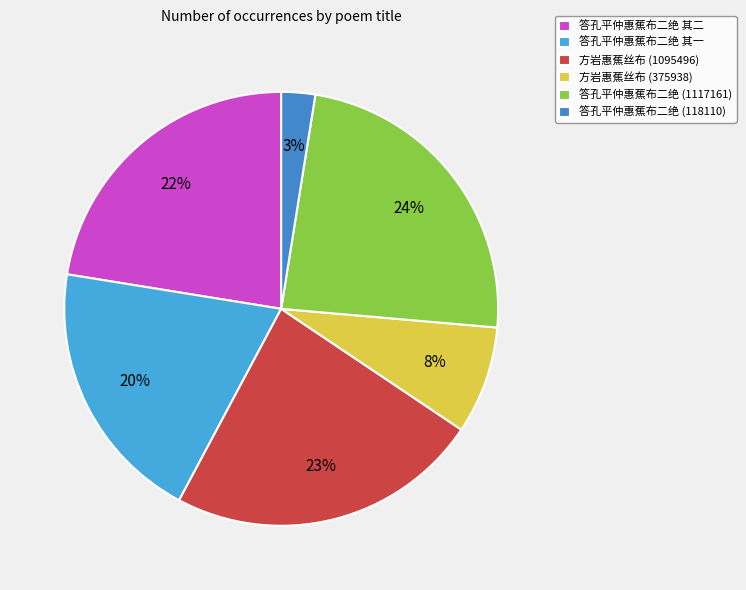

Count the number of slices in the pie.

6